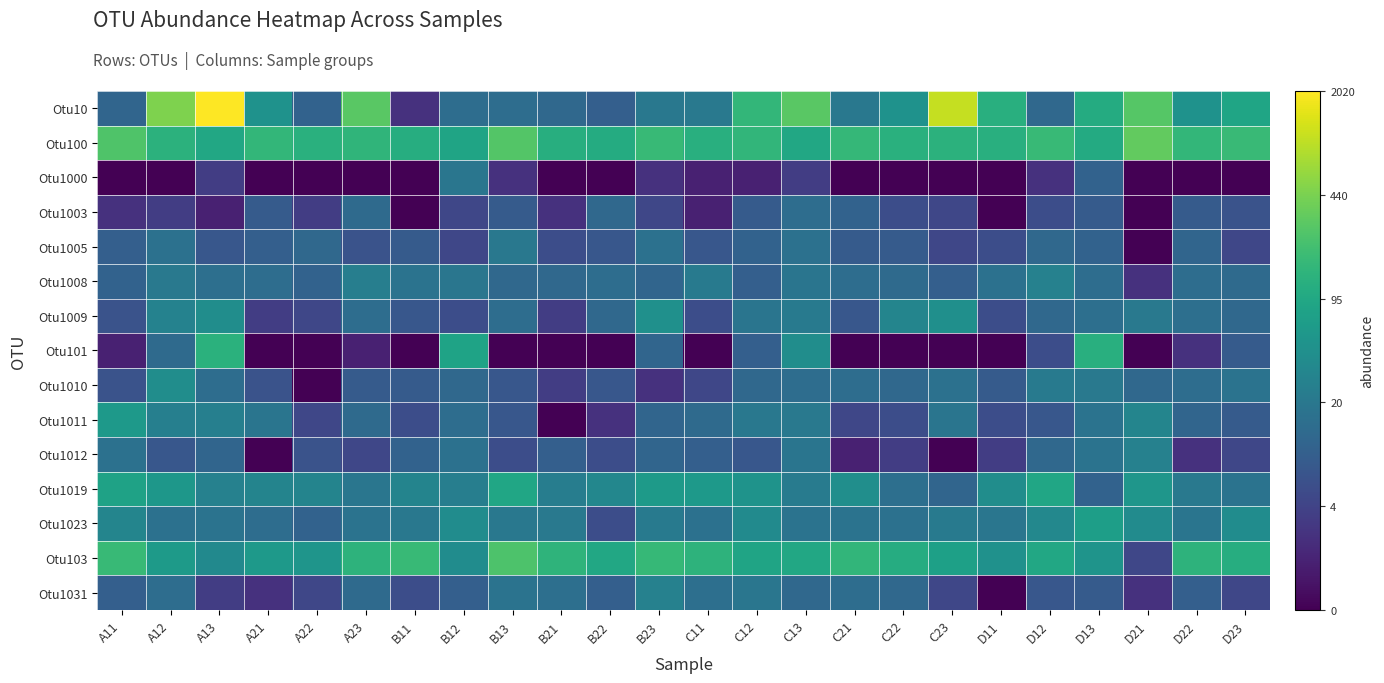

What is the spread (max minus min) of values at C12?

4.3